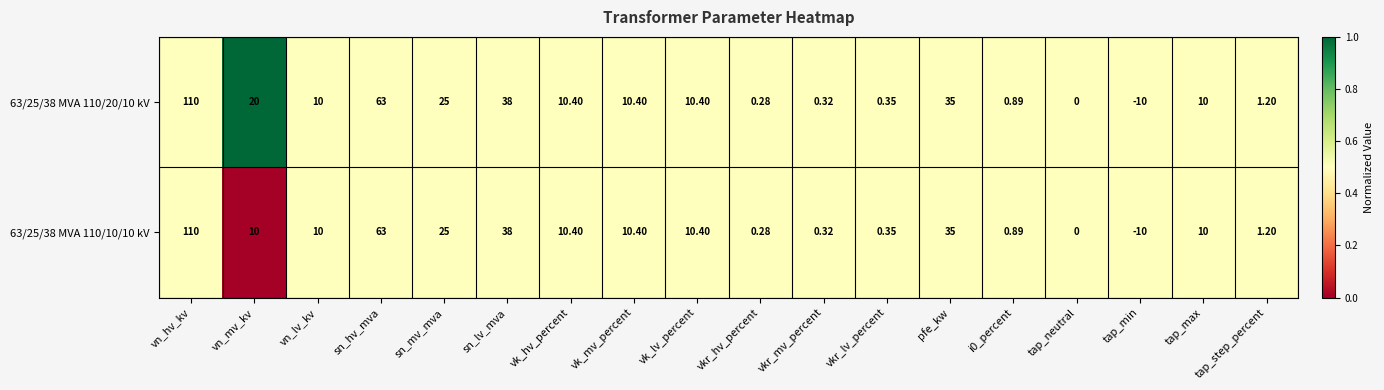

Is the value of 63/25/38 MVA 110/20/10 kV at vn_lv_kv greater than the value of 63/25/38 MVA 110/10/10 kV at vk_hv_percent?

No